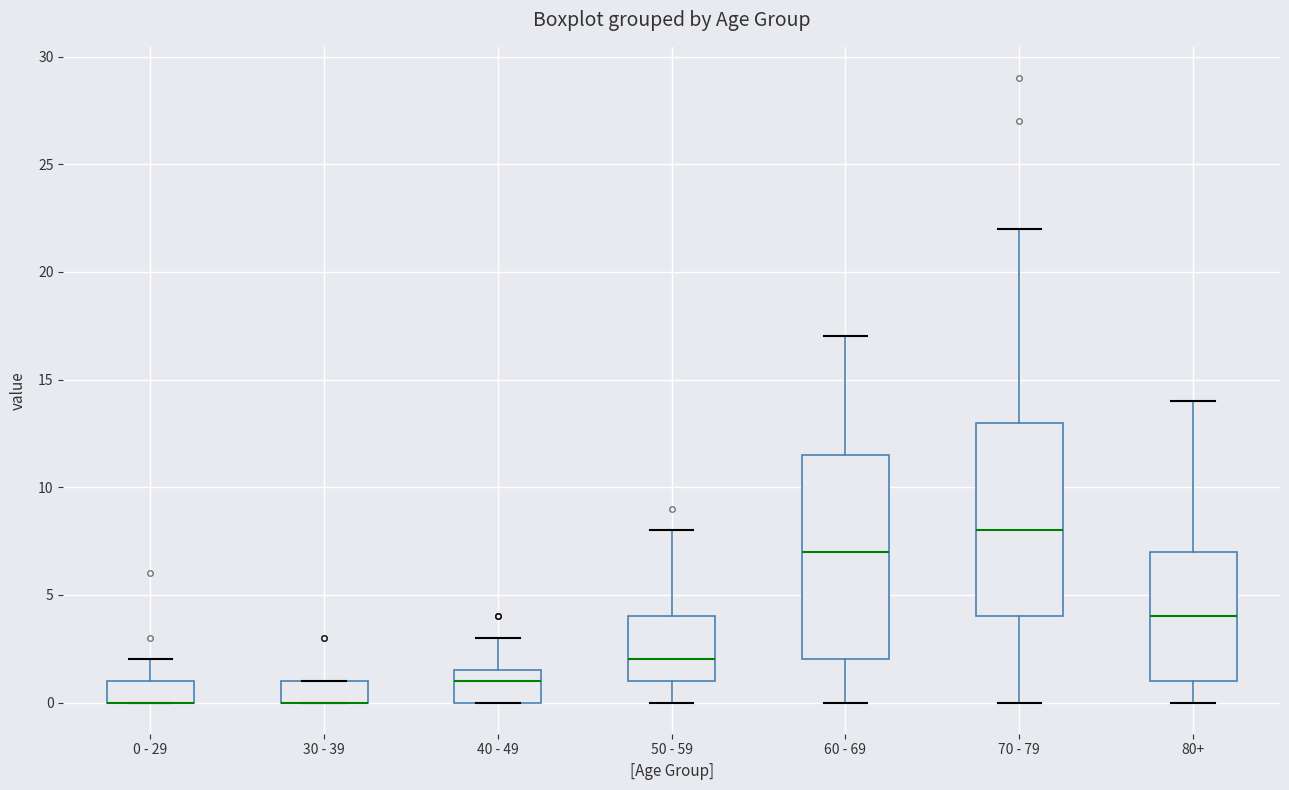

Which box is the tallest, from its lower edge to its upper edge?

60 - 69